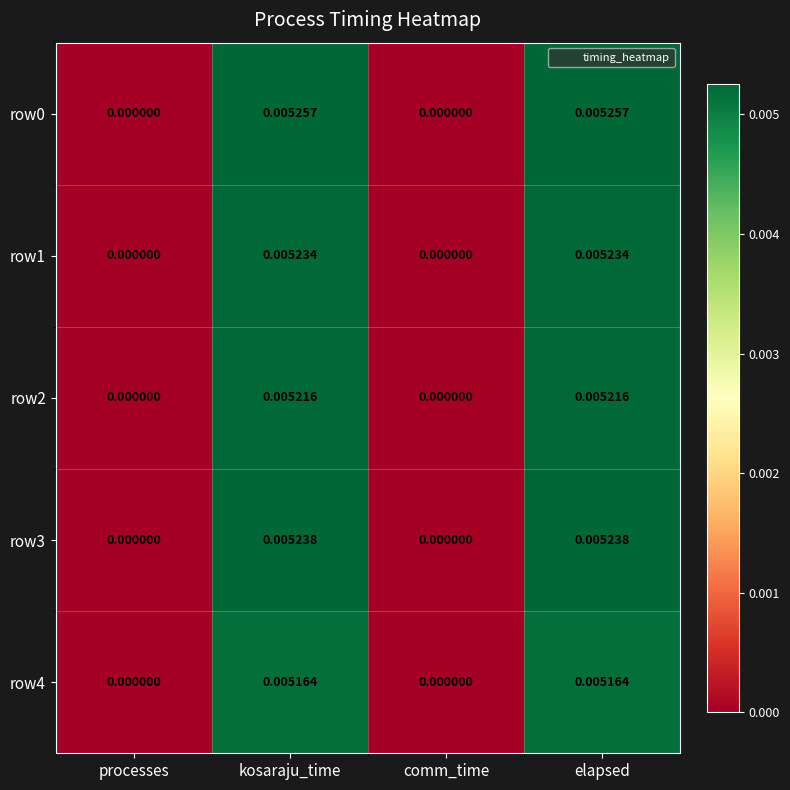

How many series are shown in this chart?

5